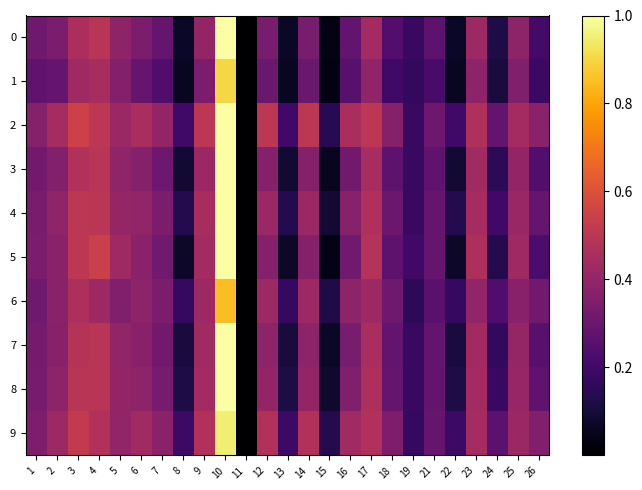

At 8, list the series in order from largest to smallest.

2, 9, 6, 4, 8, 7, 3, 5, 0, 1